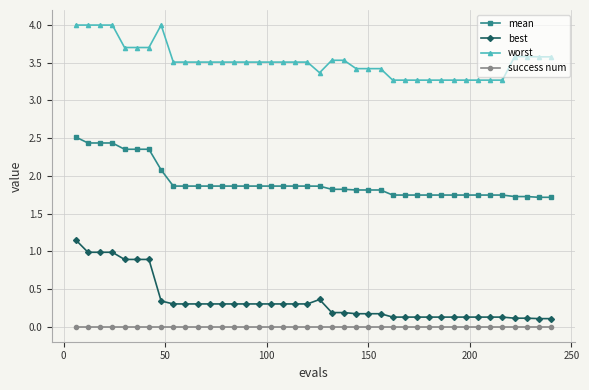

Which series has the largest range (max minus min)?

best